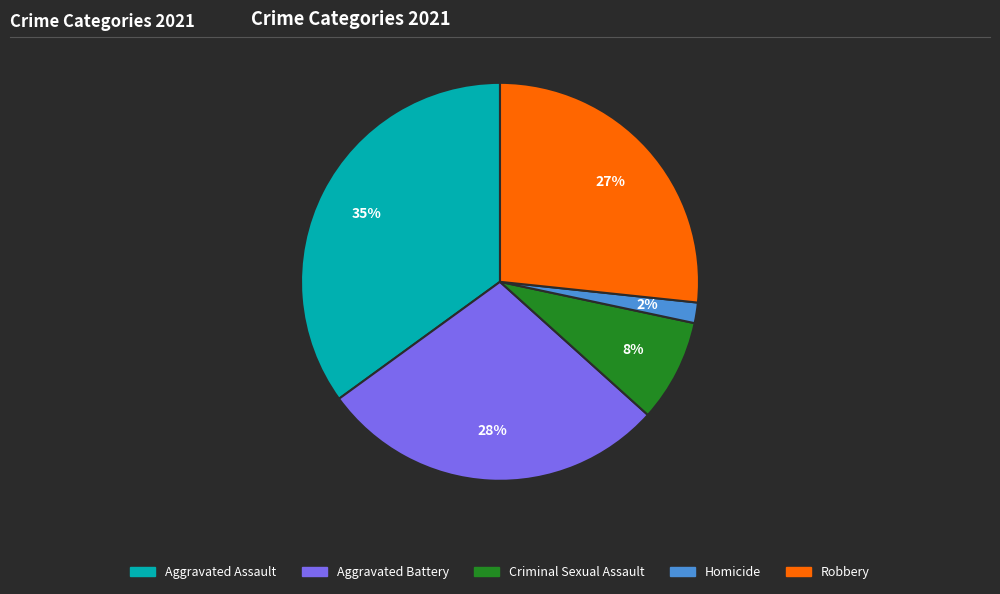

Do Criminal Sexual Assault and Aggravated Battery together represent more than half of the pie?

No